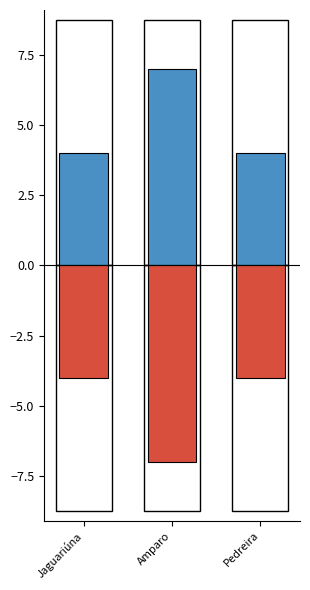

What is the difference between the highest and lowest values at Jaguariúna?

8